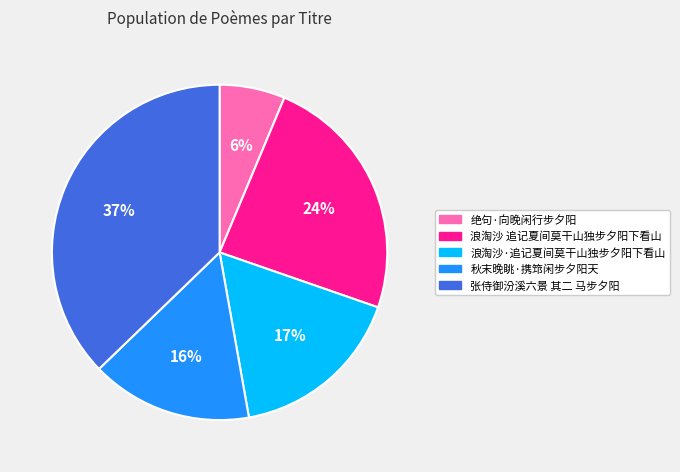

To the nearest percent, what is the combined percentage of 绝句·向晚闲行步夕阳 and 浪淘沙 追记夏间莫干山独步夕阳下看山?

30%